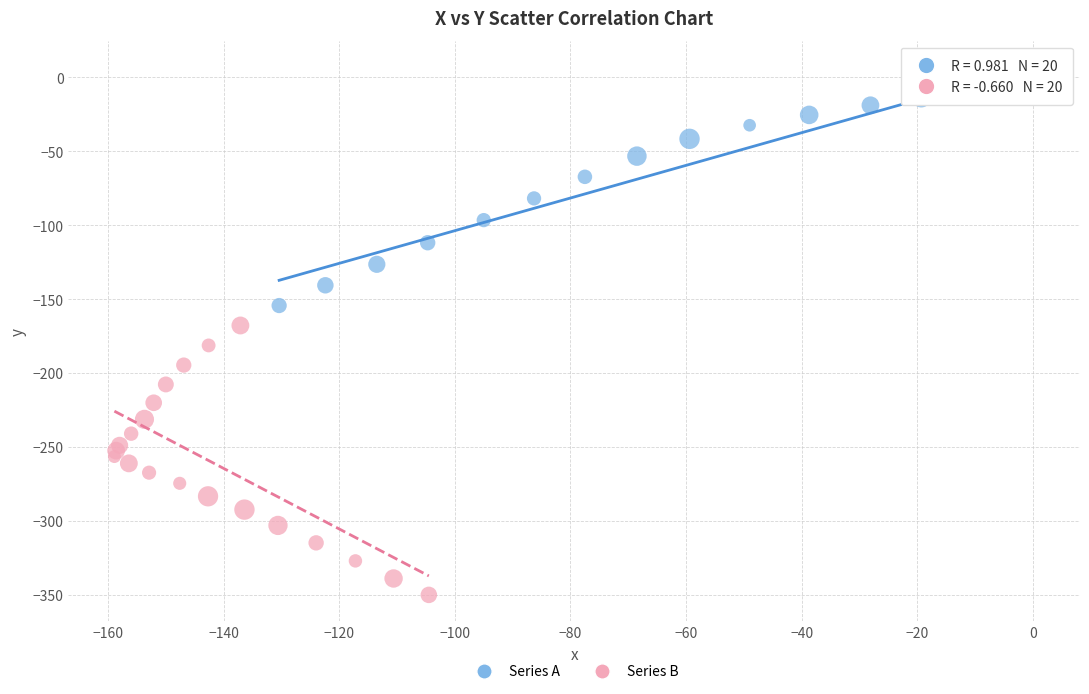

Which series contains the lowest Y value?

Series B